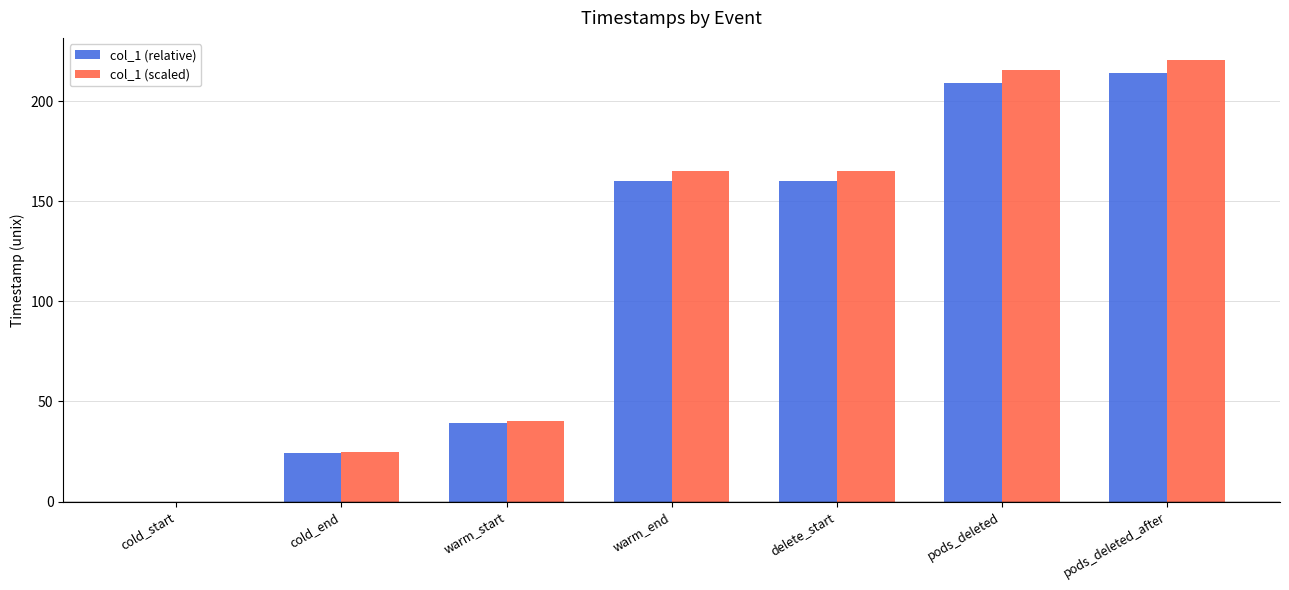

How many data points does each series have?

7